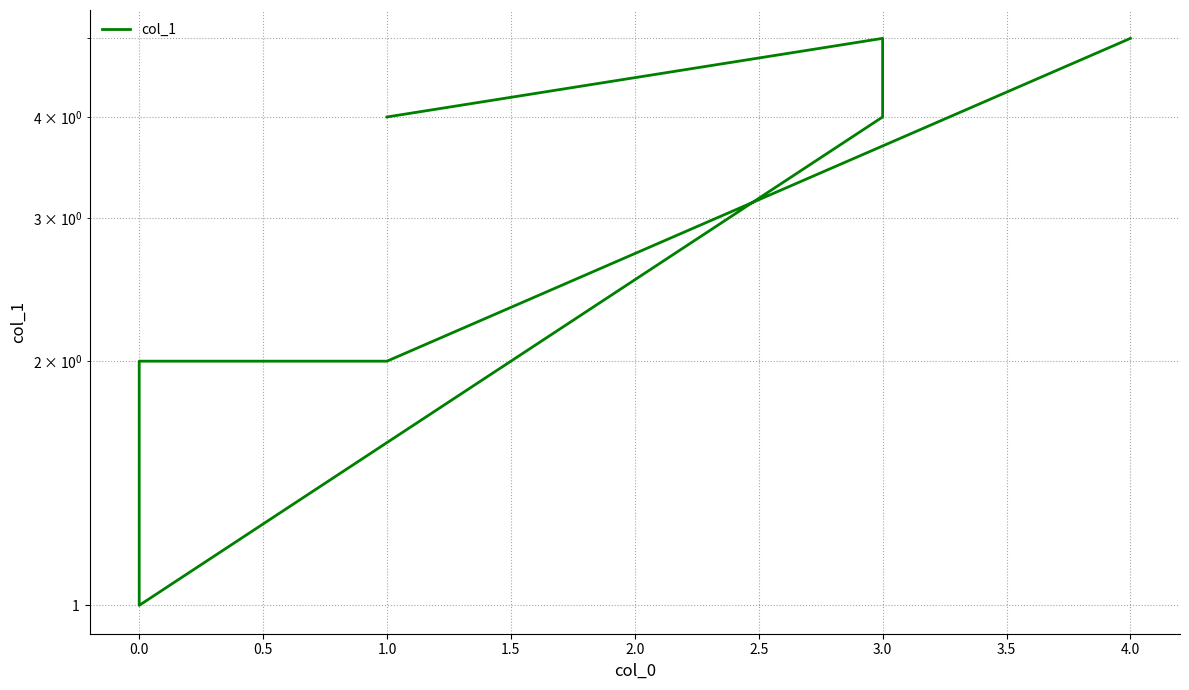

True or false: the data shows 1 at 3.0.

False